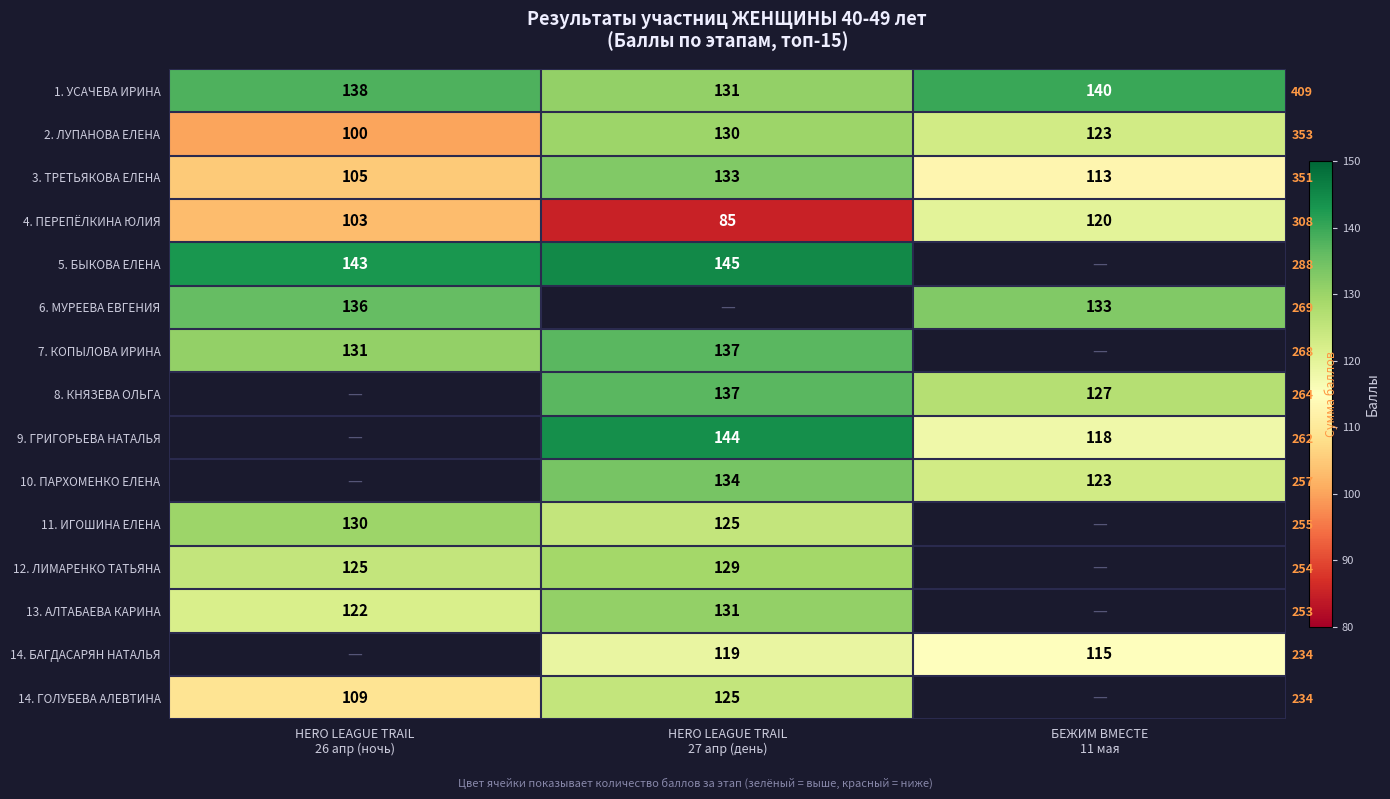

What is the maximum value for 7. КОПЫЛОВА ИРИНА?

137